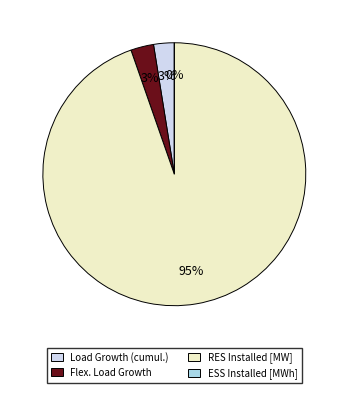

To the nearest percent, what is the difference between the largest and smallest slice percentages?

95%